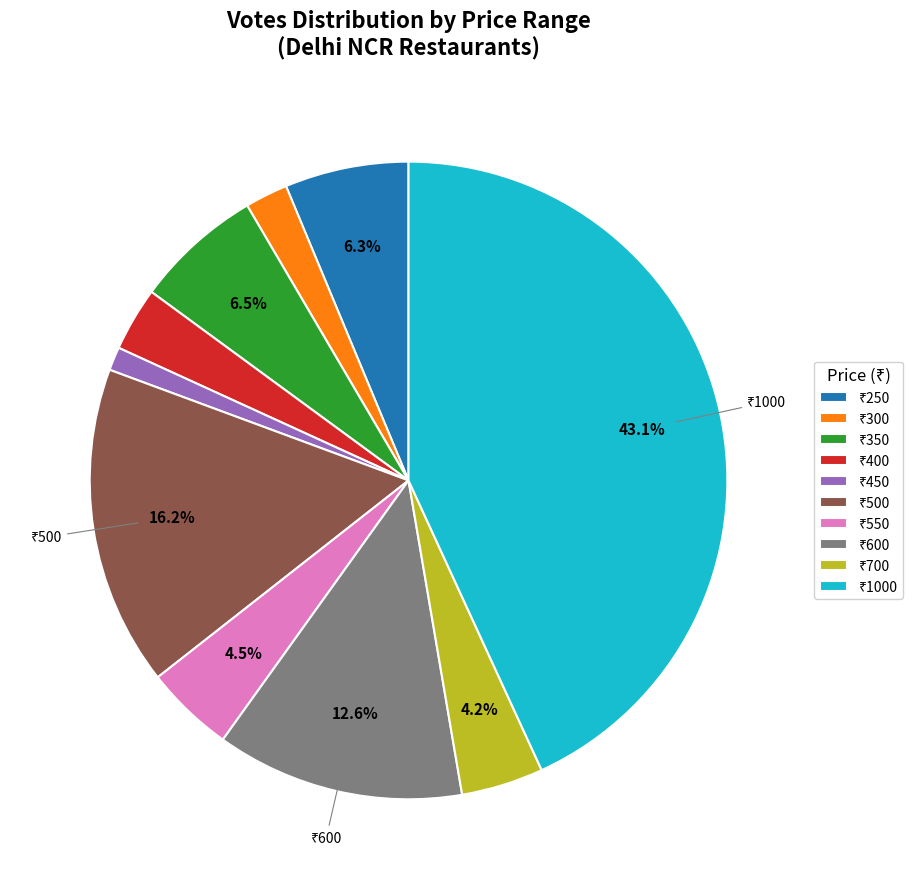

Does any single category account for the majority?

No